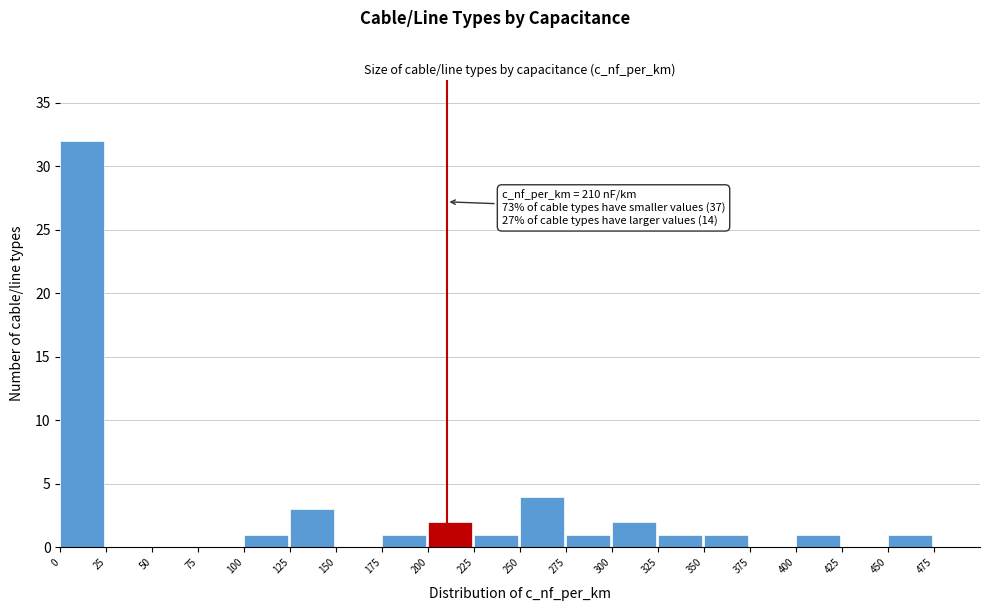

Over which range of the x-axis is the bar tallest?

0 to 25